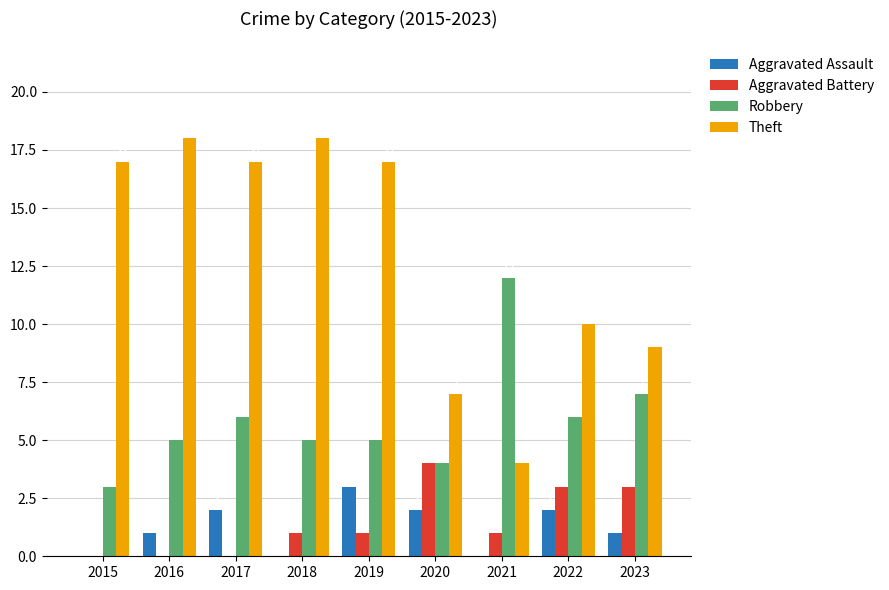

What value does the Robbery series have at 2021?

12